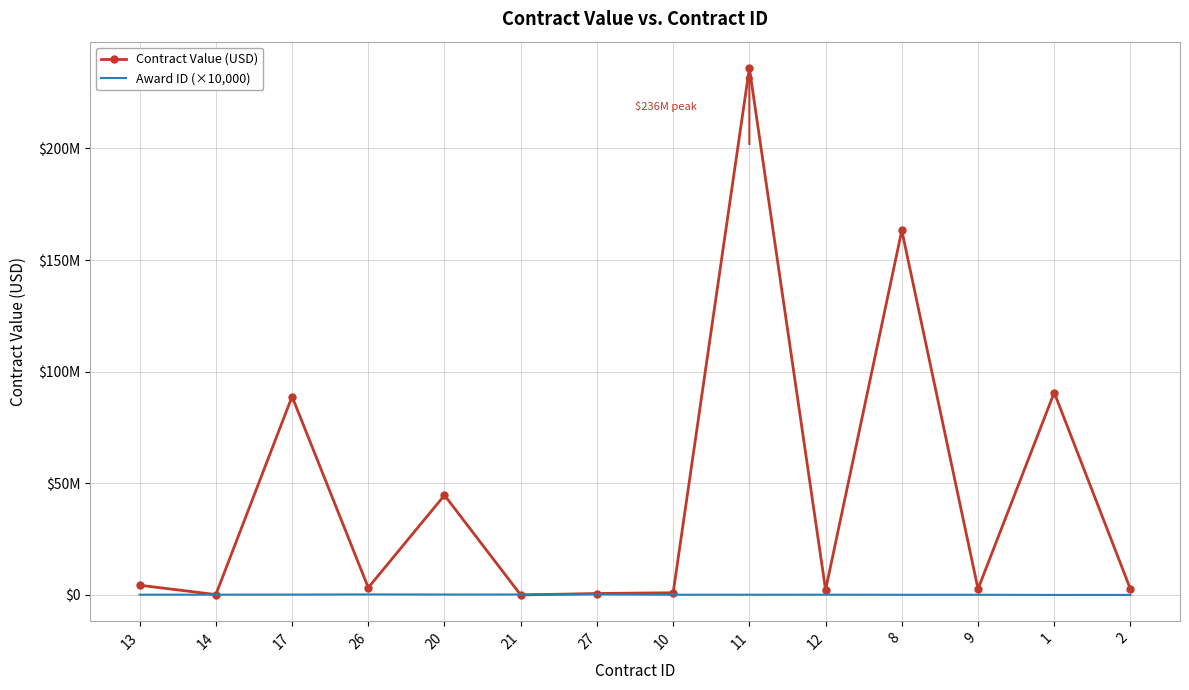

What is the difference between the maximum and minimum values in the Contract Value (USD) series?

235999999.0